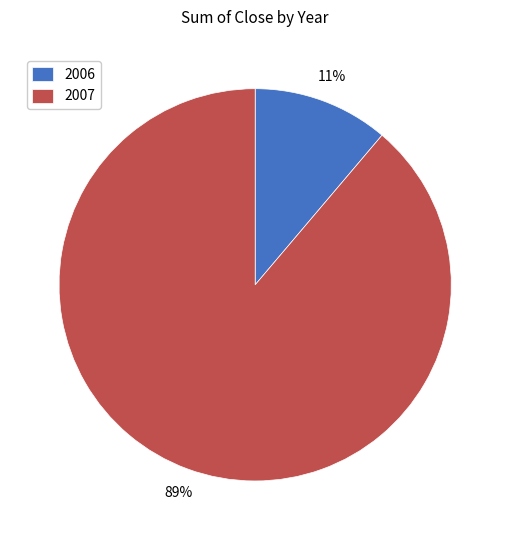

How many slices are in this pie chart?

2